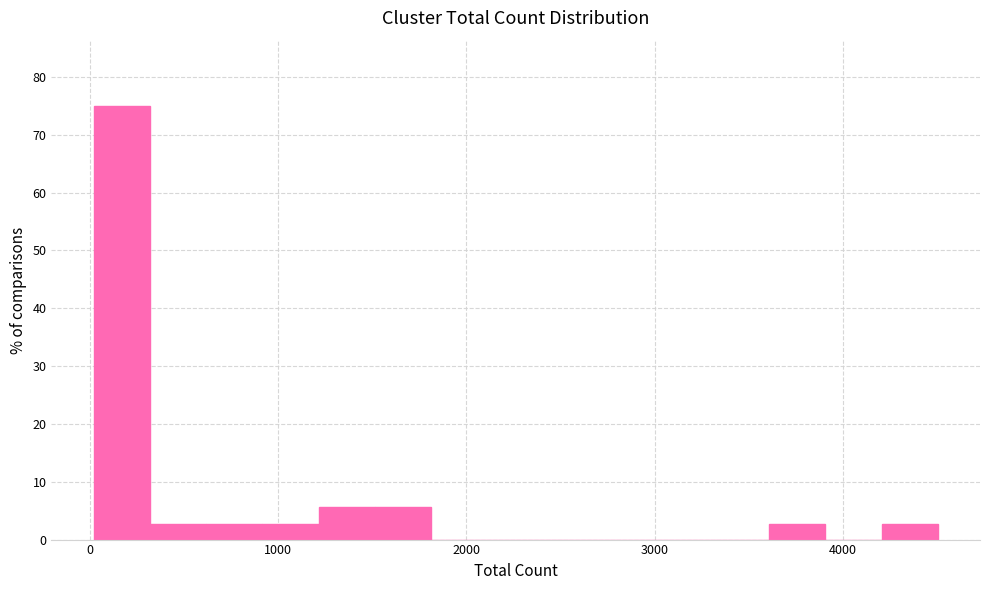

Read against the x-axis, roughly where is the centre of the tallest bar?

200